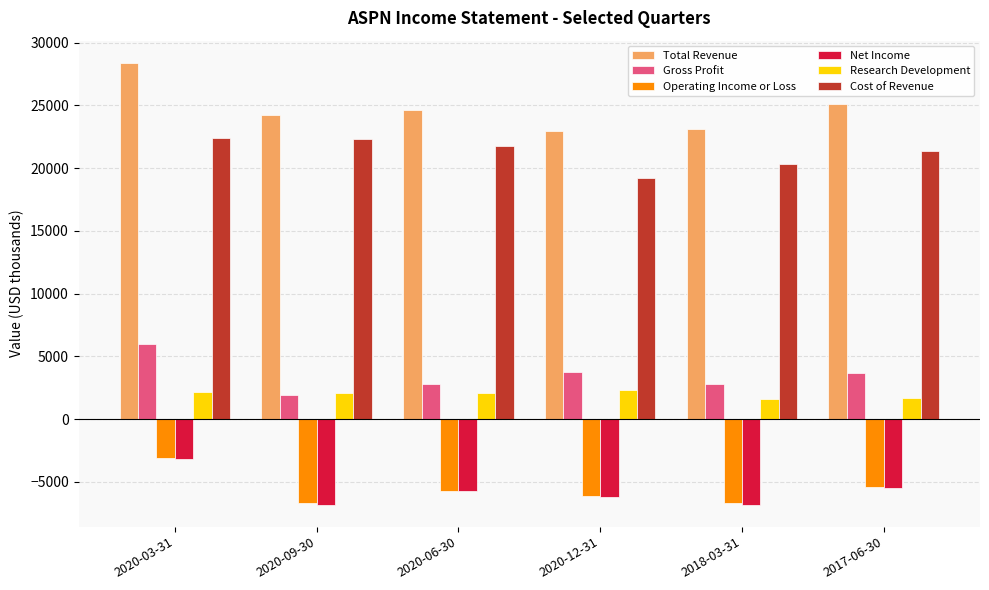

How many series are shown in this chart?

6